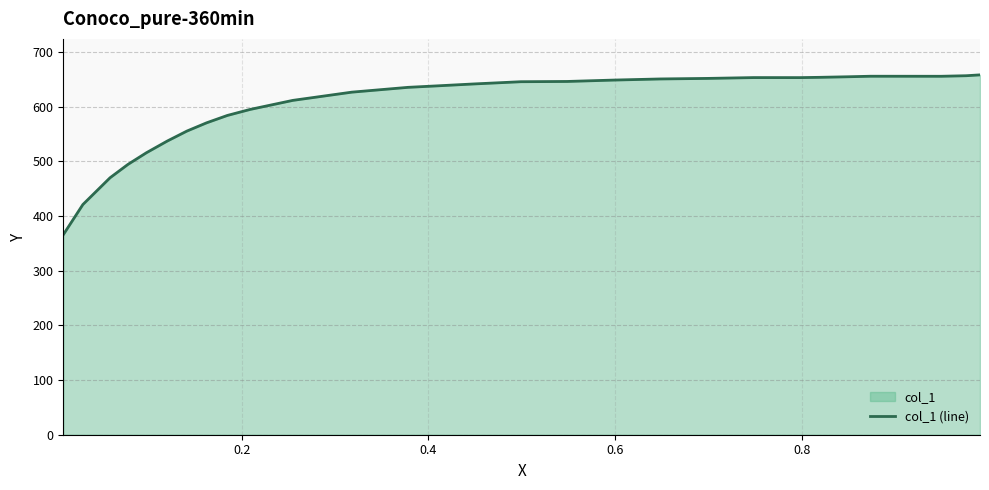

What is the smallest value displayed?

365.6